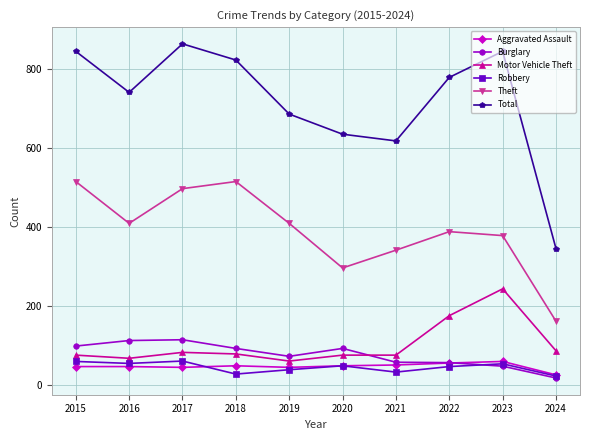

What is the total value across all series at 2019?

1309